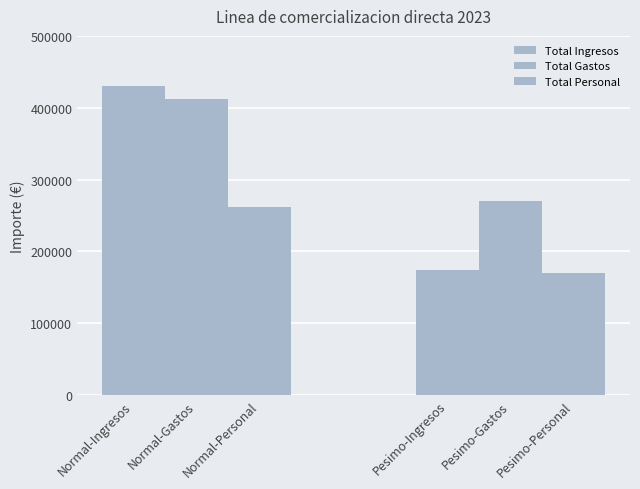

Reading right to left, list all the values displayed in this chart.

Total Ingresos: Pesimo-Gastos=173800	Normal-Gastos=430800
Total Gastos: Pesimo-Gastos=269820	Normal-Gastos=412000
Total Personal: Pesimo-Gastos=169820	Normal-Gastos=262000